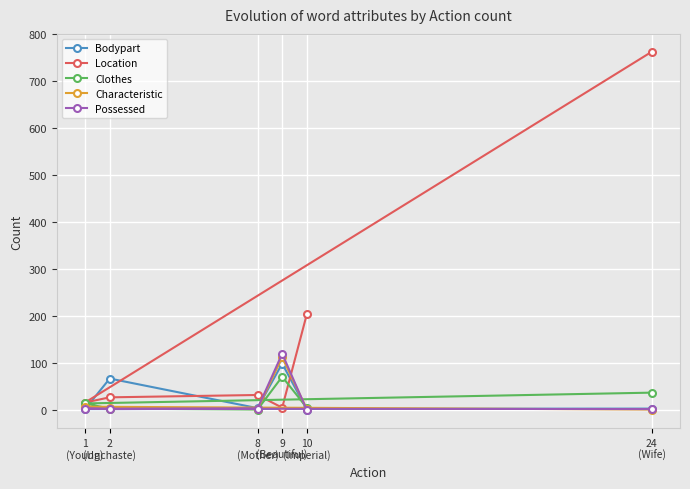

What is the difference between the Characteristic values at 2
(Unchaste) and 8
(Mother)?

3